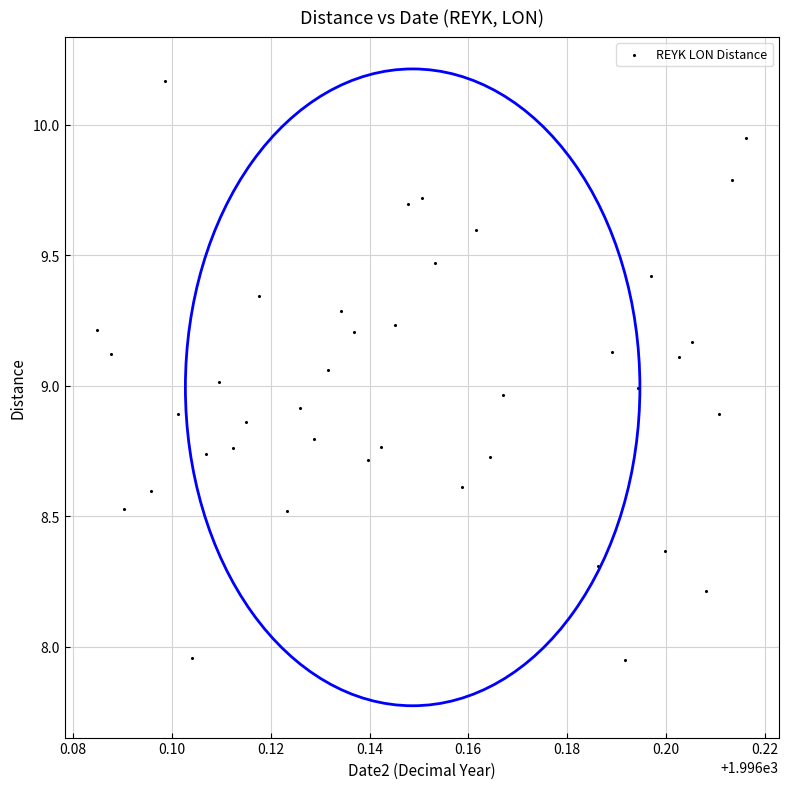

What is the range of Y values (max minus min)?

2.2